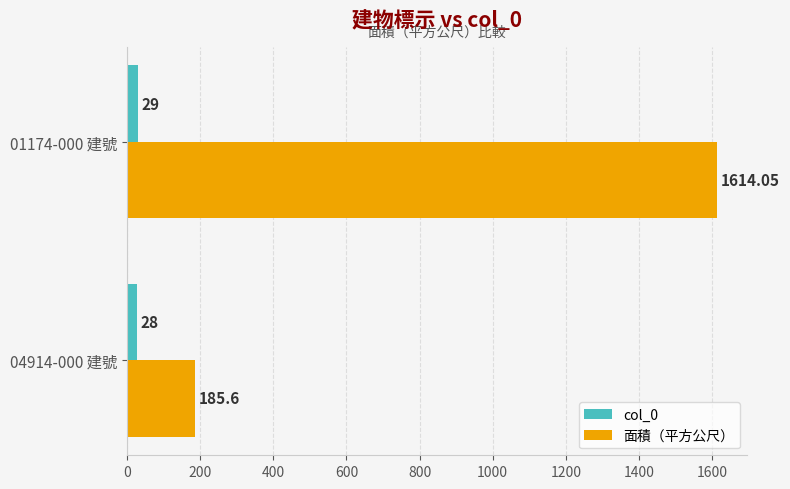

What is the sum of the col_0 values at 04914-000 建號 and 01174-000 建號?

57.0